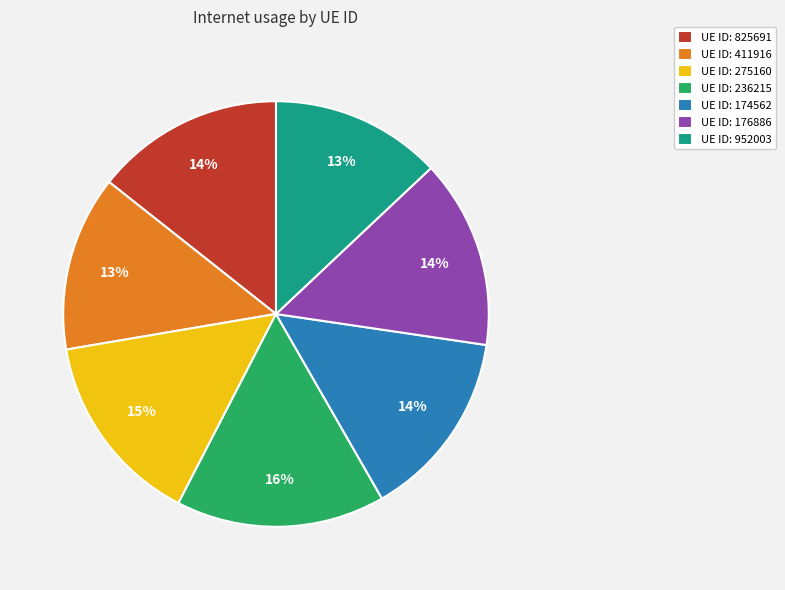

To the nearest percent, what is the difference between the largest and smallest slice percentages?

3%